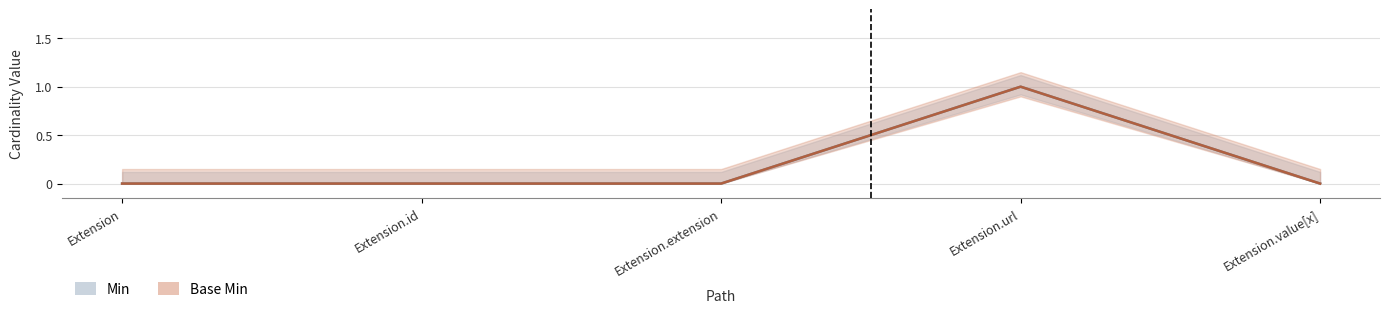

At which label does Base Min reach its peak?

Extension.url